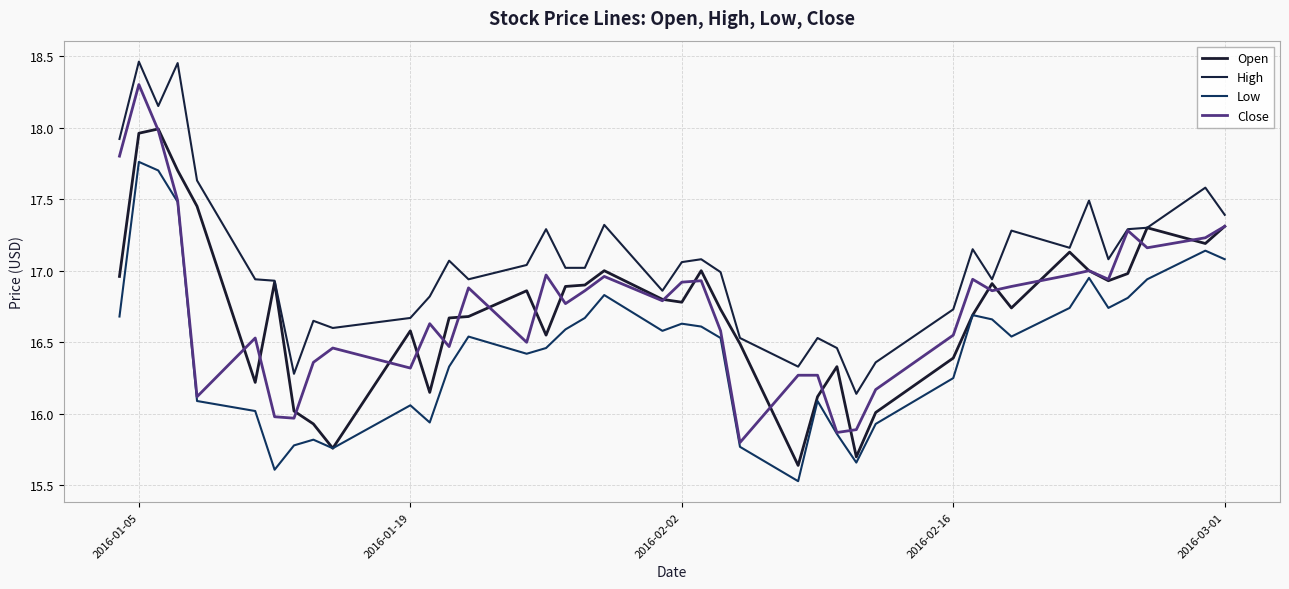

True or false: Close and Low cross at least once.

False